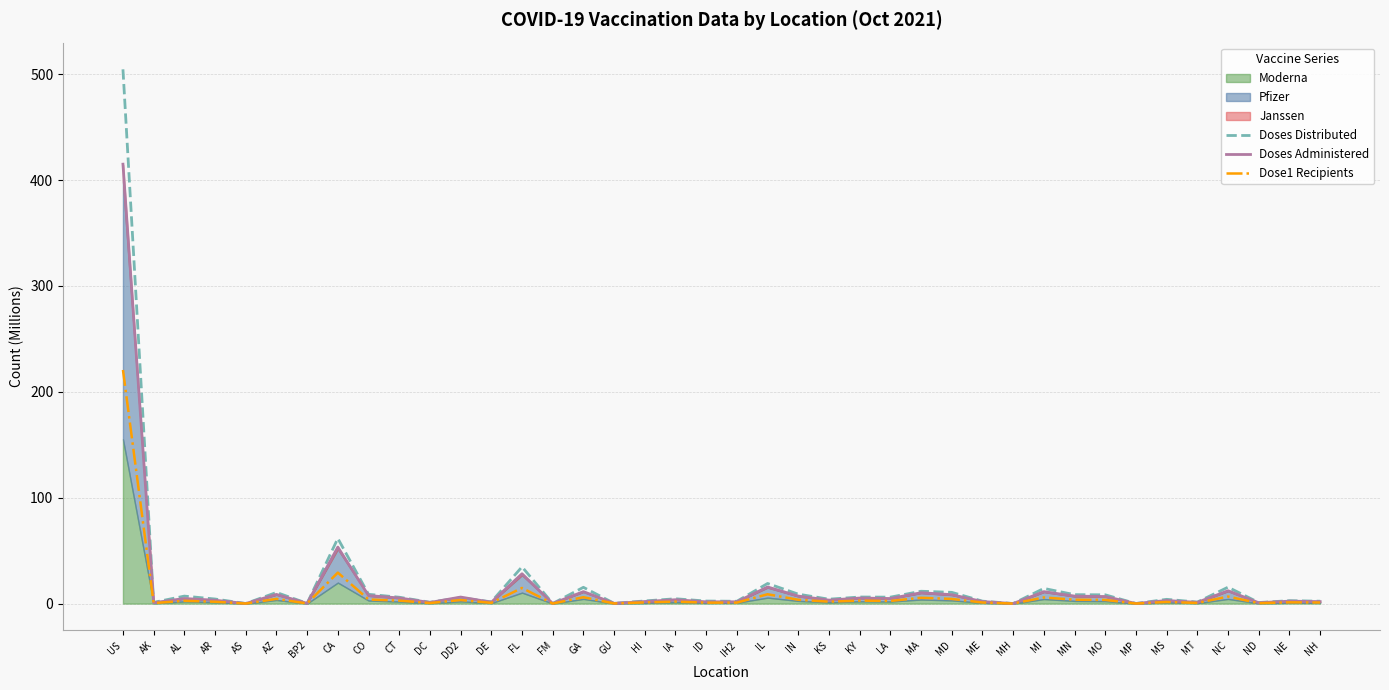

At which category does Dose1 Recipients reach its first local valley?

AK